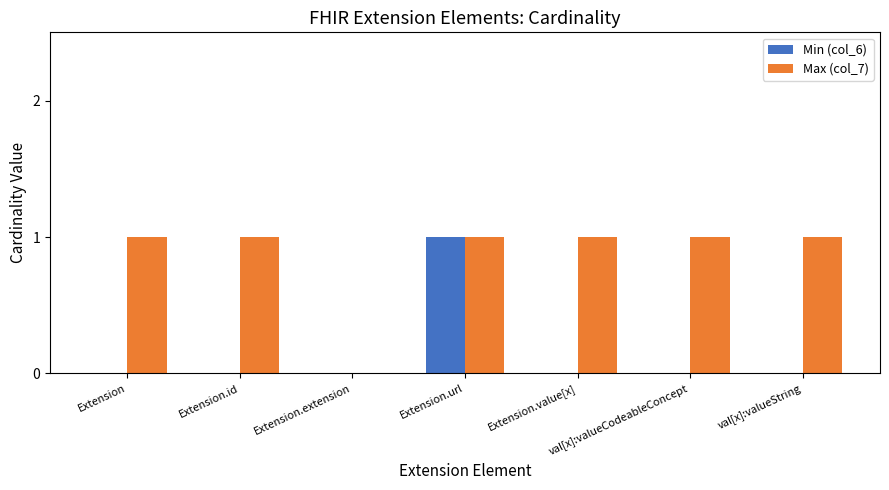

Count the number of categories in the chart.

7